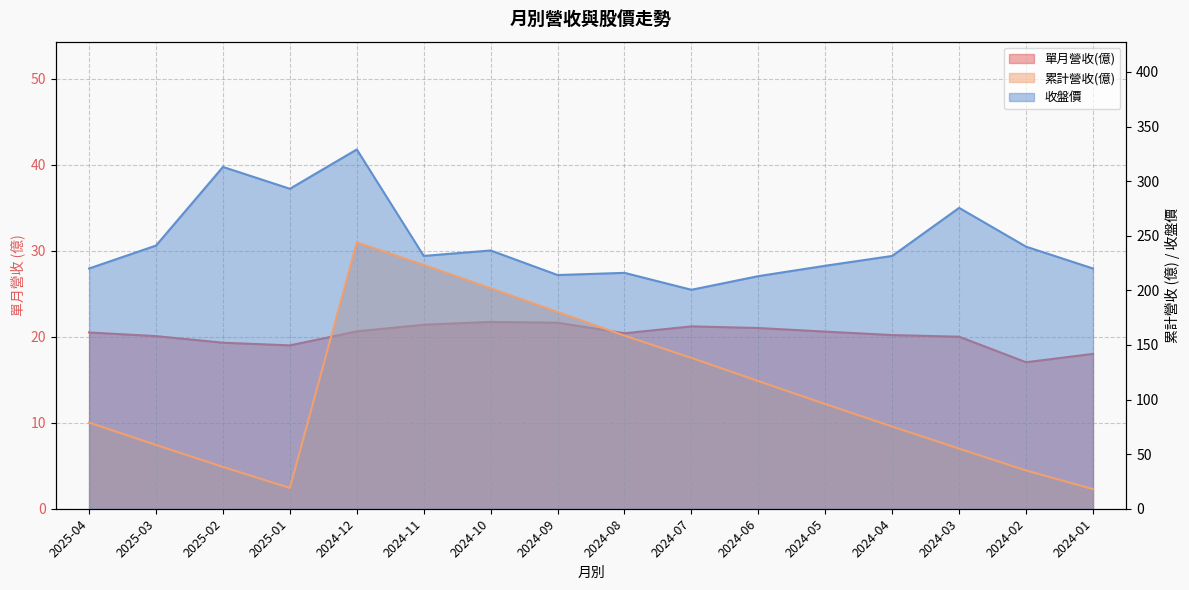

What is the value of the 單月營收(億) point at the 1st from the left?

20.5